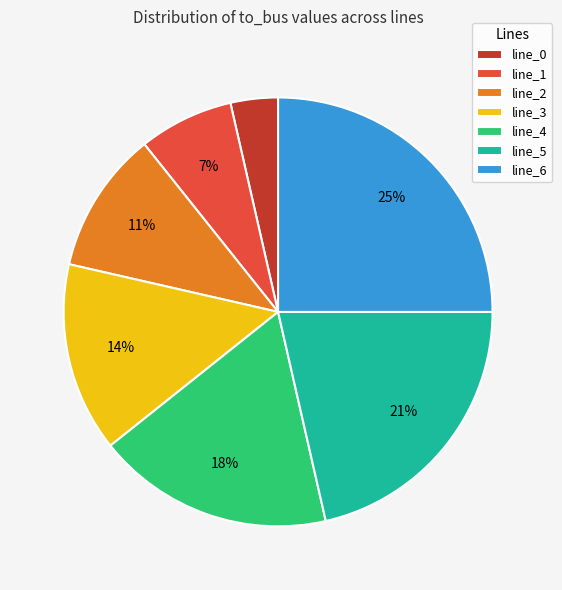

Count the number of slices in the pie.

7